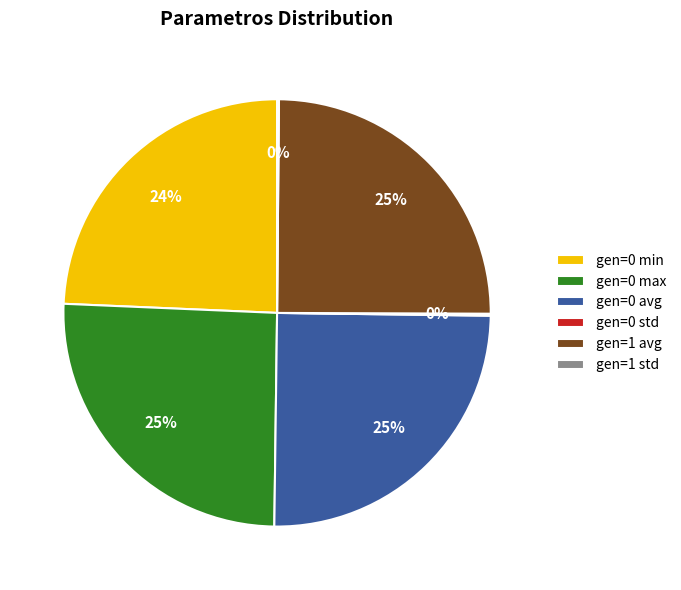

To the nearest percent, what portion does gen=0 max represent?

25%